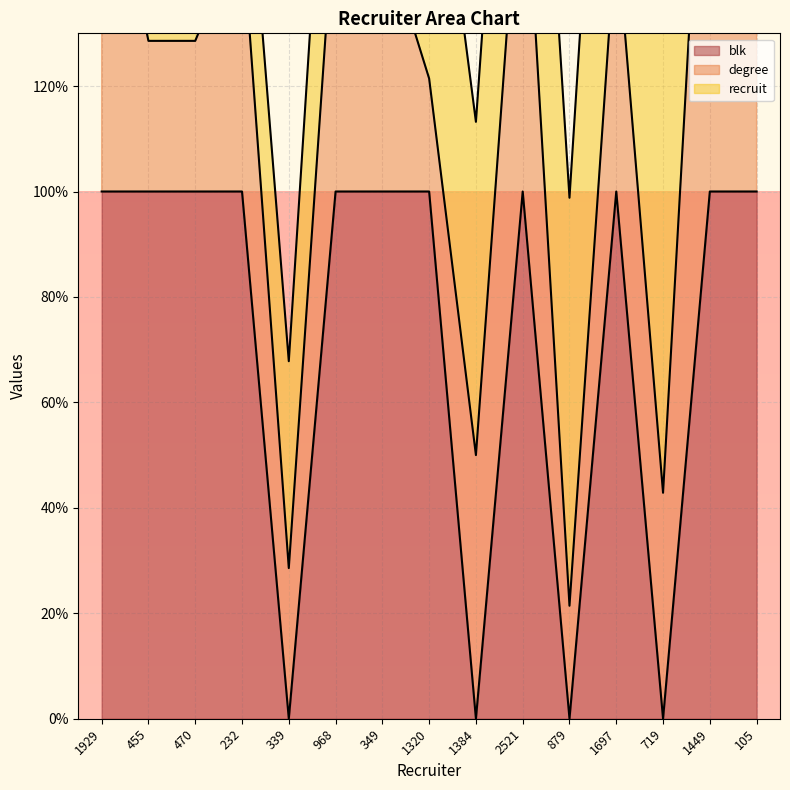

Reading left to right, transcribe all the data shown in this chart.

blk_line: 100.0	100.0	100.0	100.0	0.0	100.0	100.0	100.0	0.0	100.0	0.0	100.0	0.0	100.0	100.0
degree_line: 171.4	128.6	128.6	150.0	28.6	157.1	150.0	121.4	50.0	171.4	21.4	150.0	42.9	200.0	142.9
recruit_line: 176.3	143.3	155.5	178.6	67.8	205.4	206.9	181.9	113.2	238.7	98.8	237.2	135.2	295.1	242.9